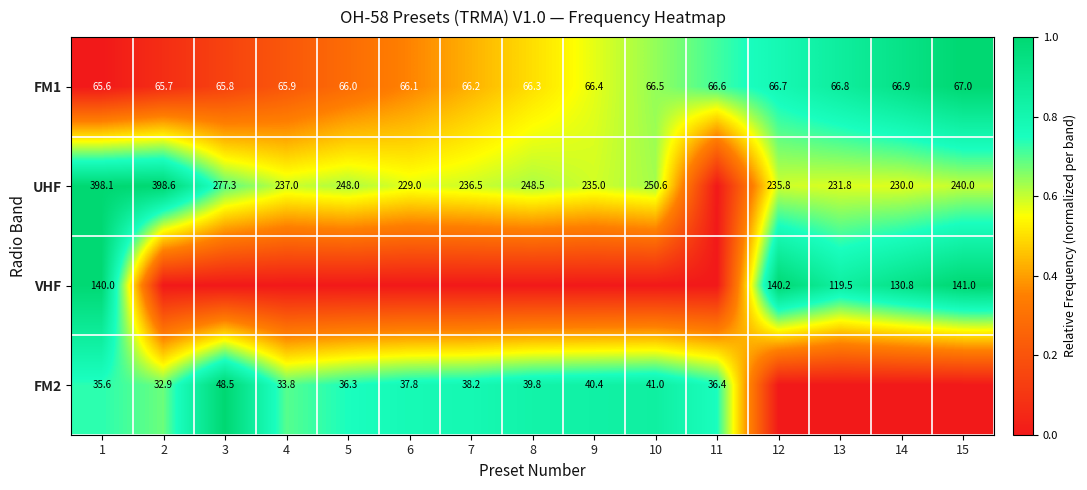

True or false: FM2 has a value of 41.0 at 10.

True